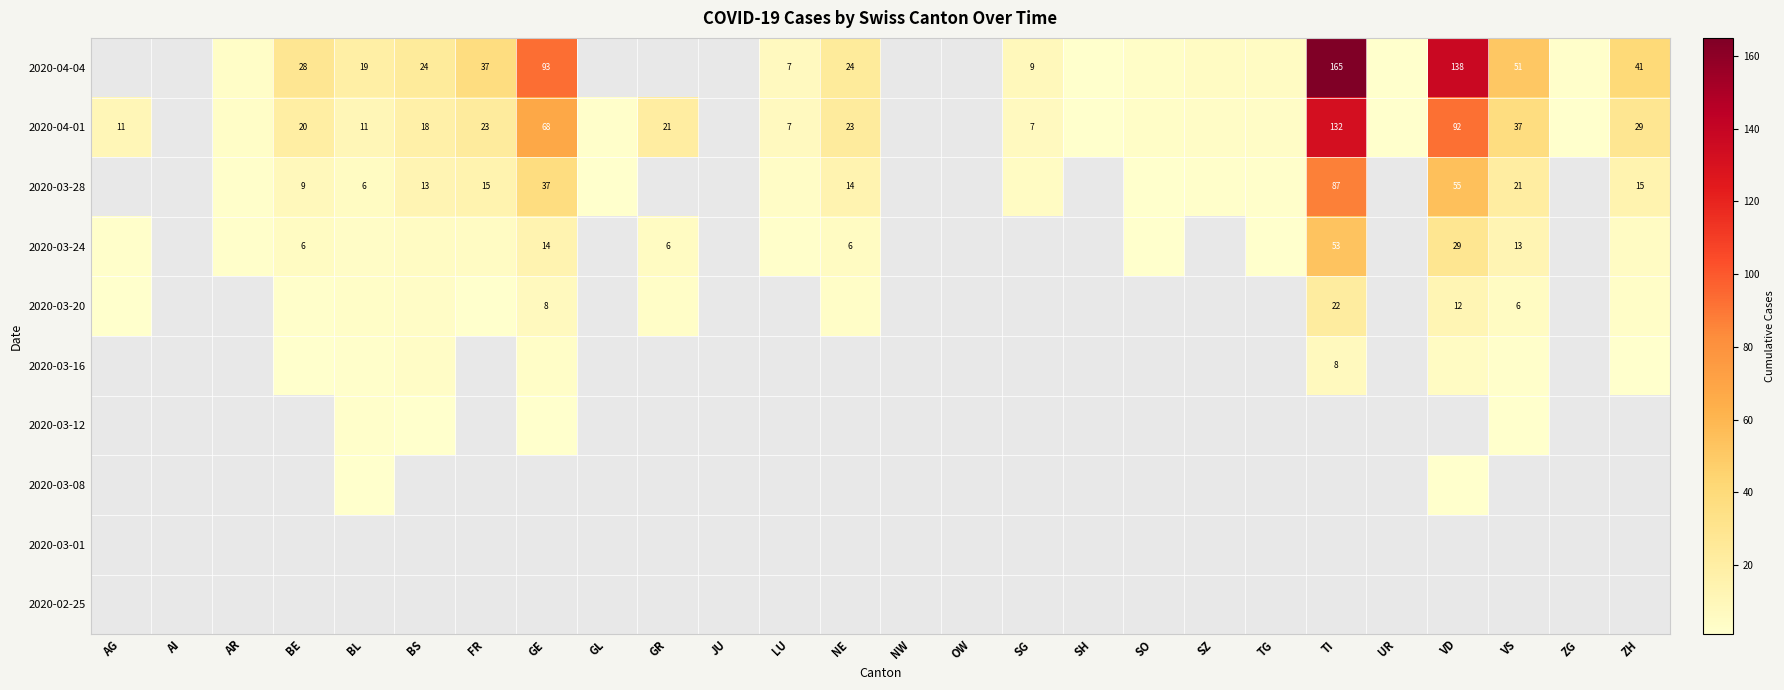

Is it true that 2020-04-04 equals 18 at BE?

False